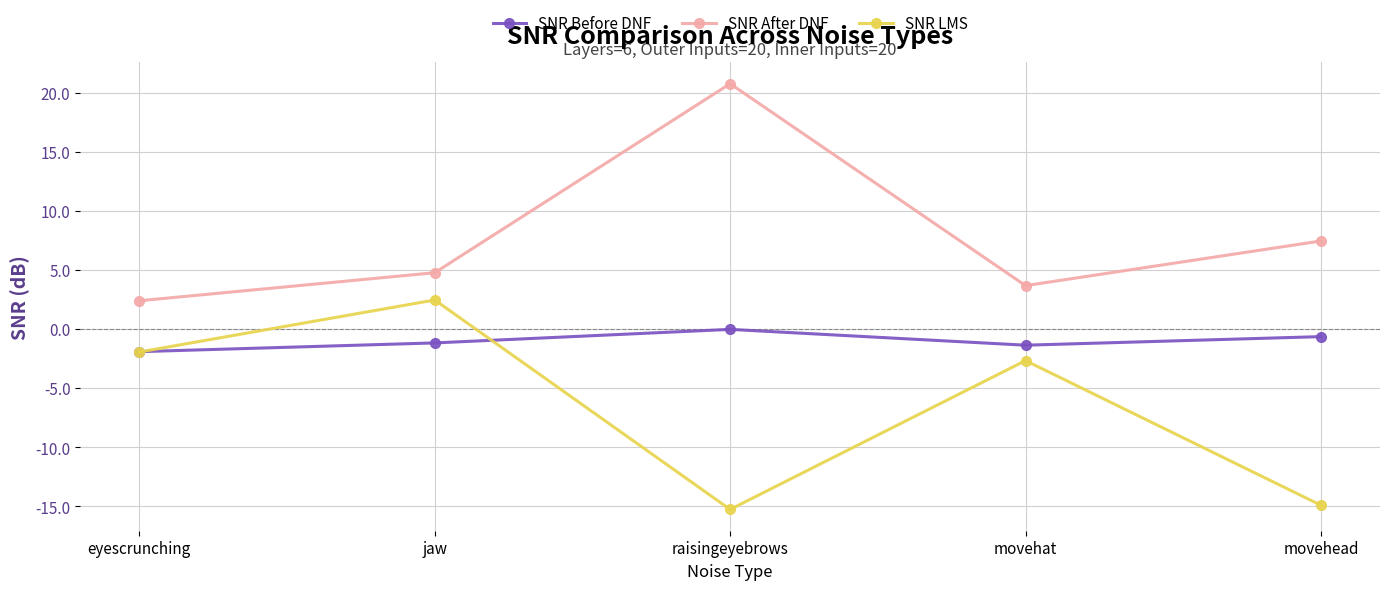

Which series changed the most between eyescrunching and jaw?

SNR LMS